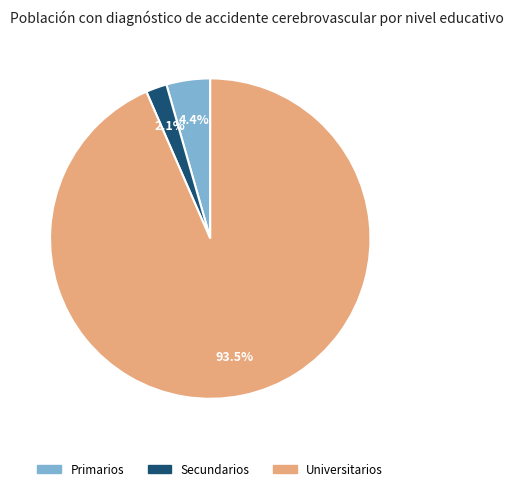

True or false: Universitarios accounts for 99% of the total.

False